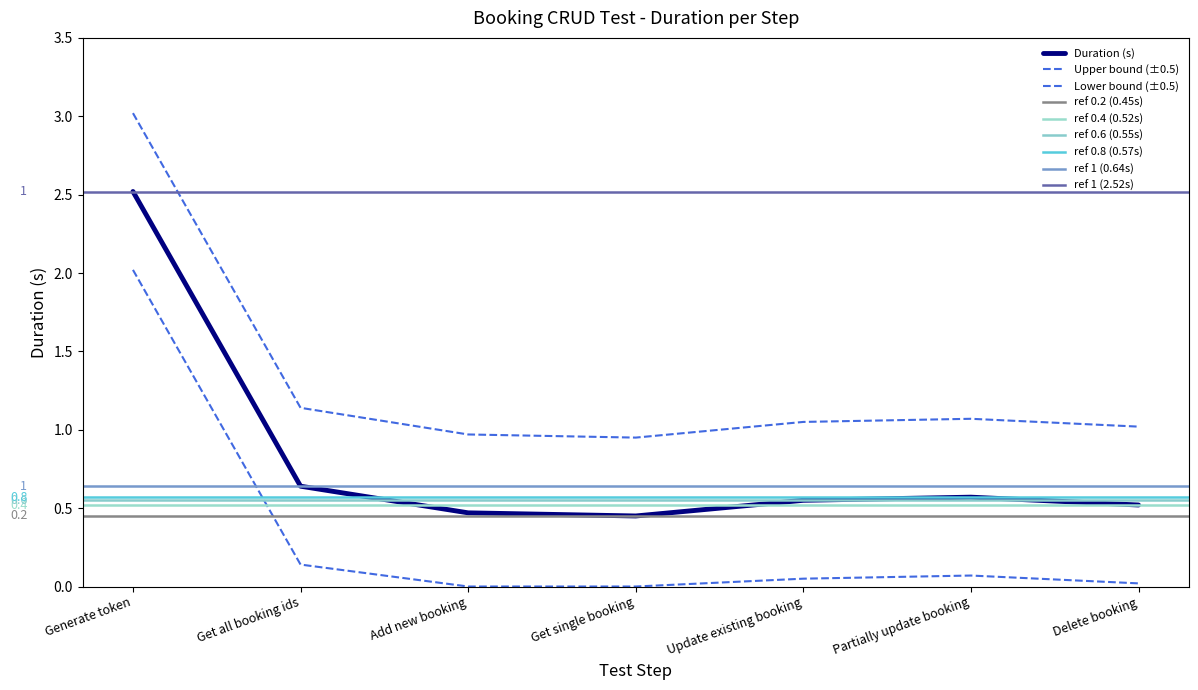

At which category does the data reach its first local valley?

Get single booking